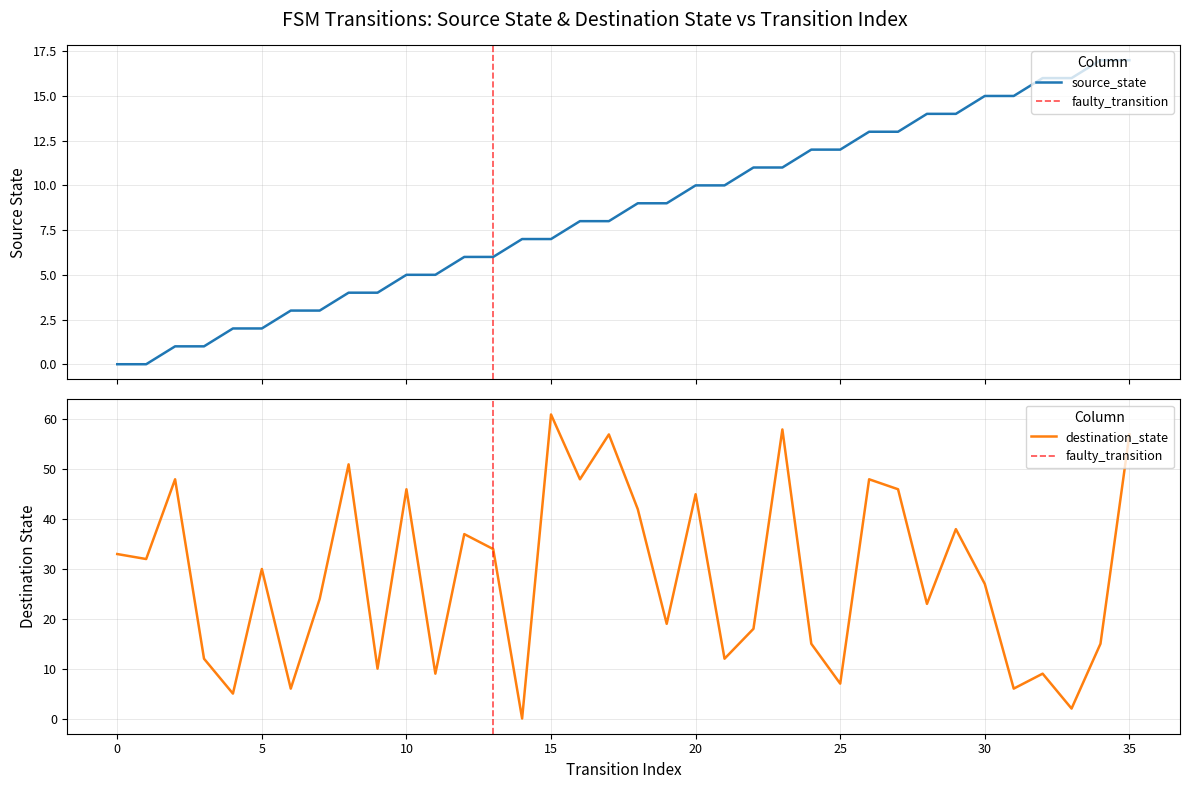

What is the average value of the source_state series?

8